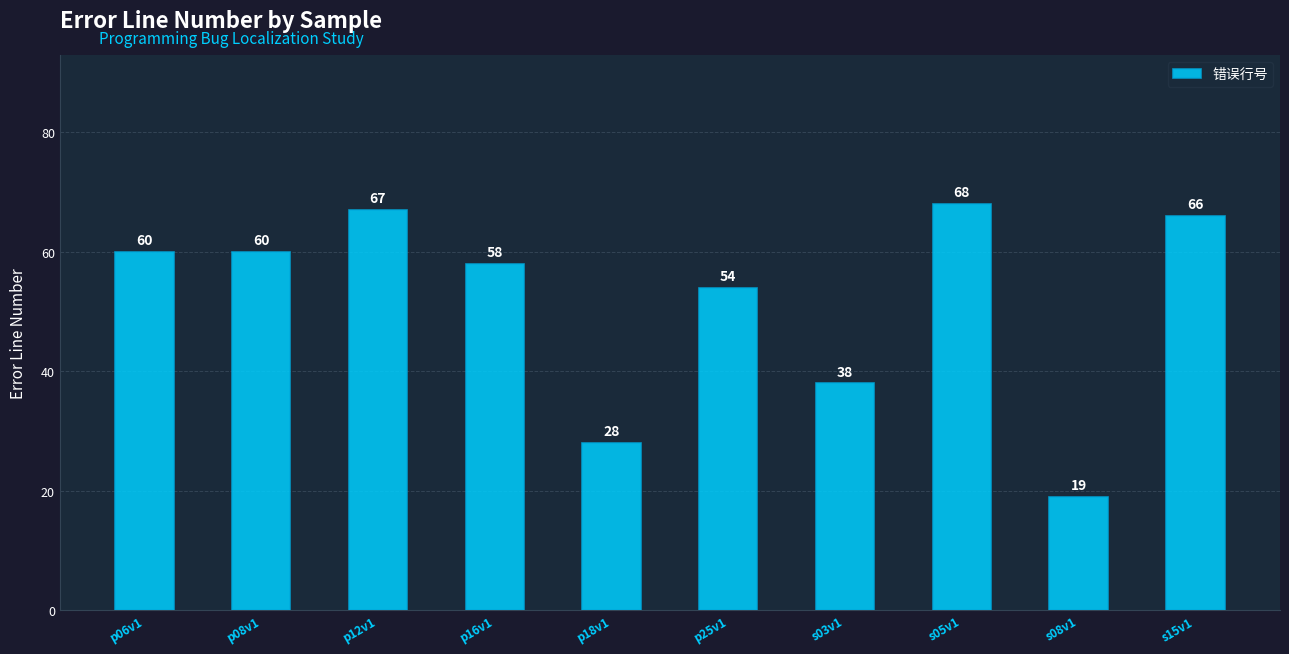

What is the label of the 8th bar from the right?

p12v1